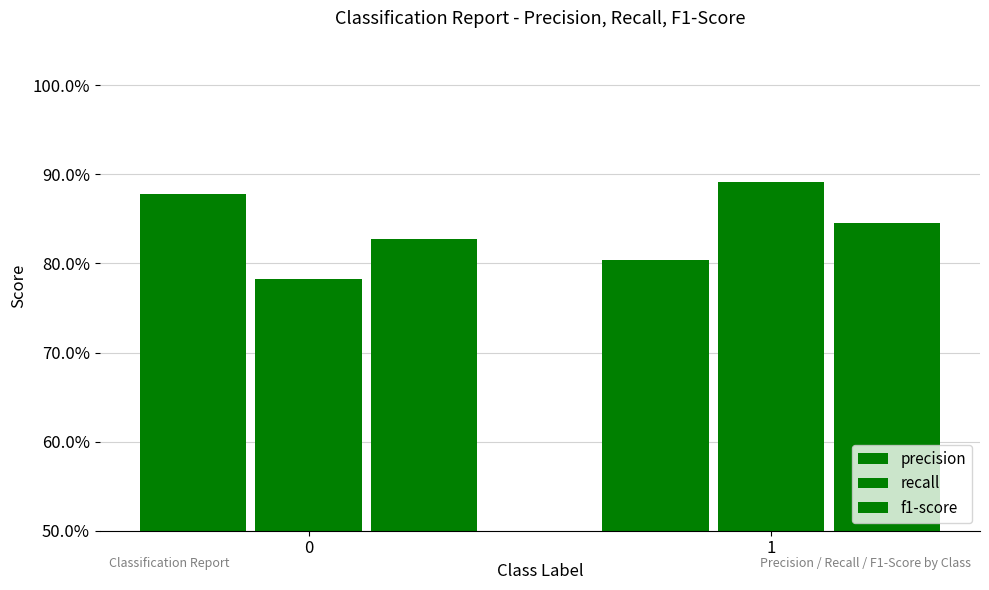

Does the chart contain any negative values?

No